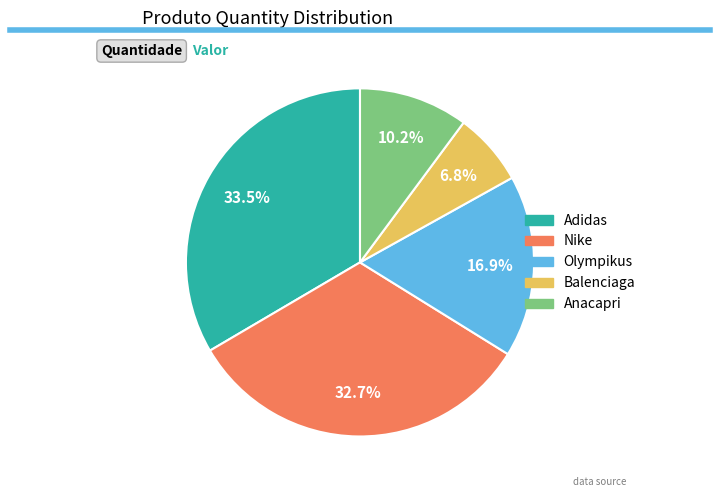

What portion of the pie excludes Nike?

67.3%